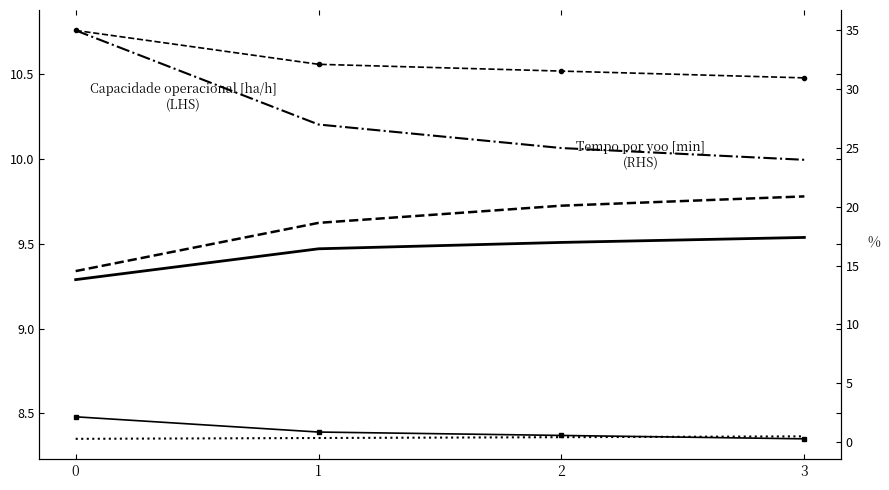

Which category has the lowest value in the N° Voos series?

3